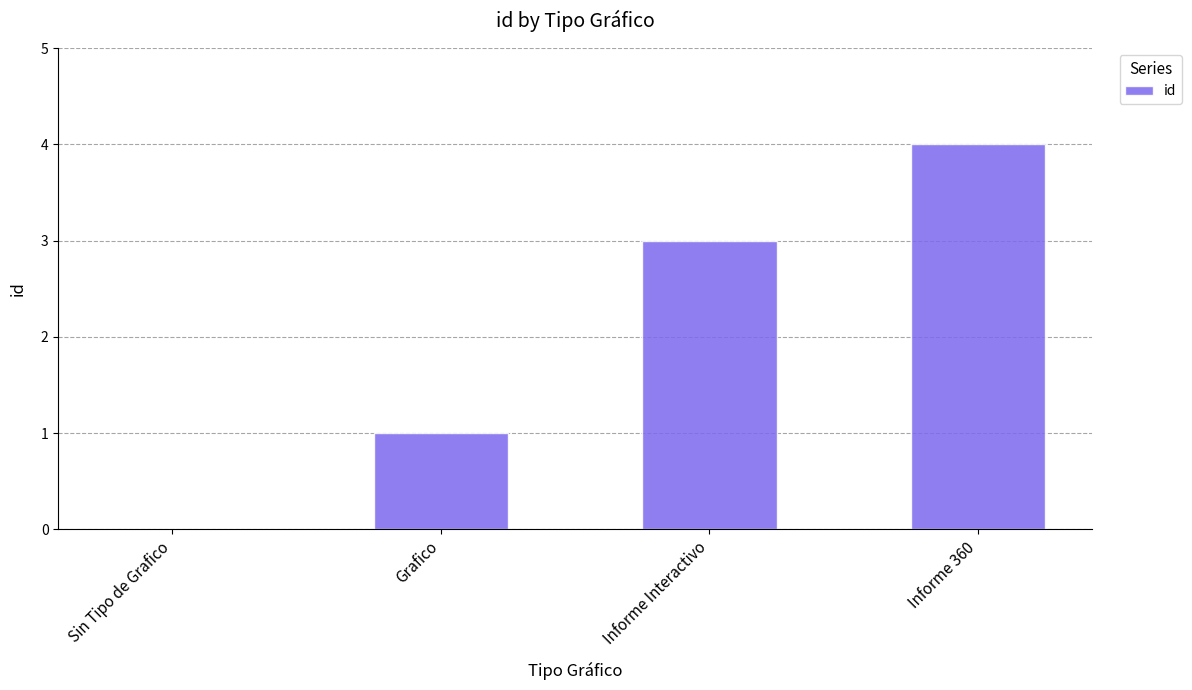

What is the difference between the values at Sin Tipo de Grafico and Informe Interactivo?

3